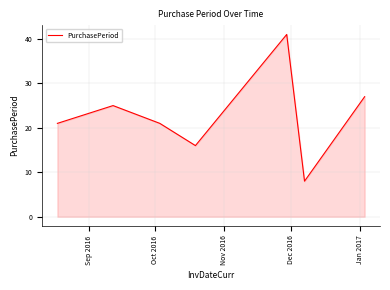

How many distinct data groups are displayed?

1